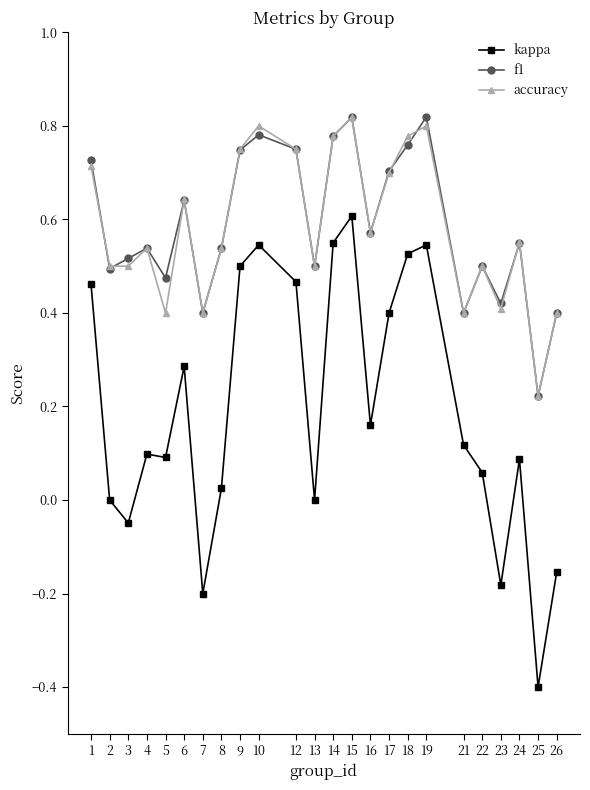

Does the chart have visible grid lines?

No